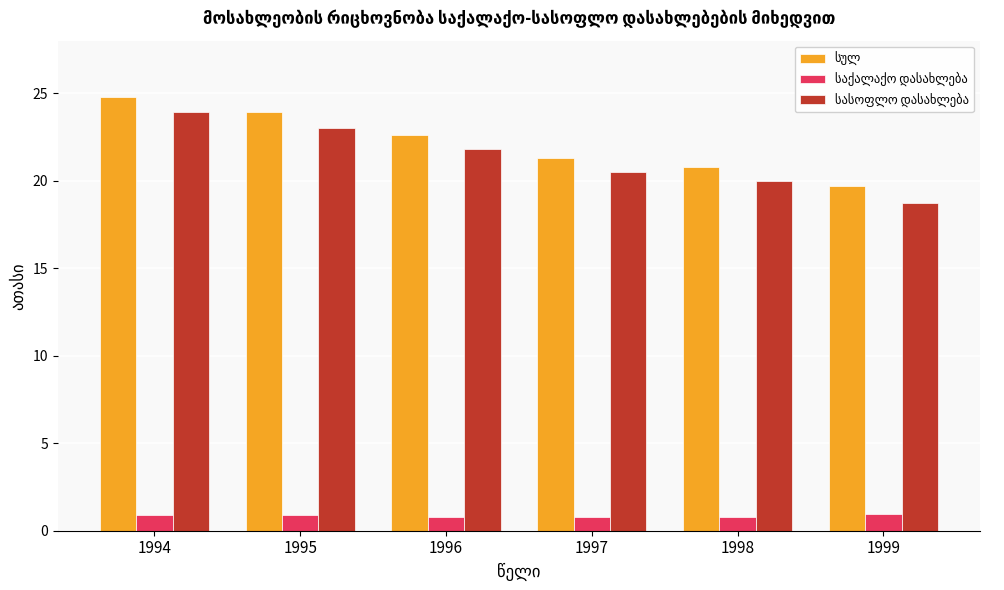

At how many categories does at least one series exceed 18?

6